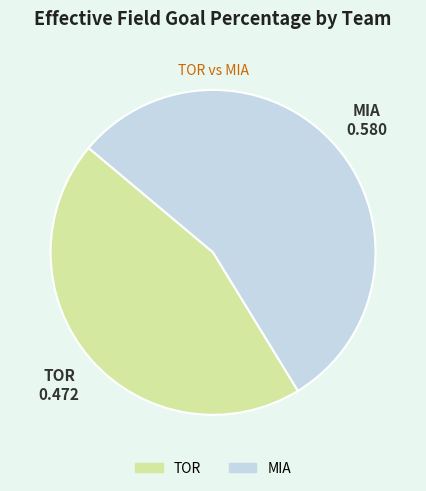

Which category has the smallest portion of the pie?

TOR